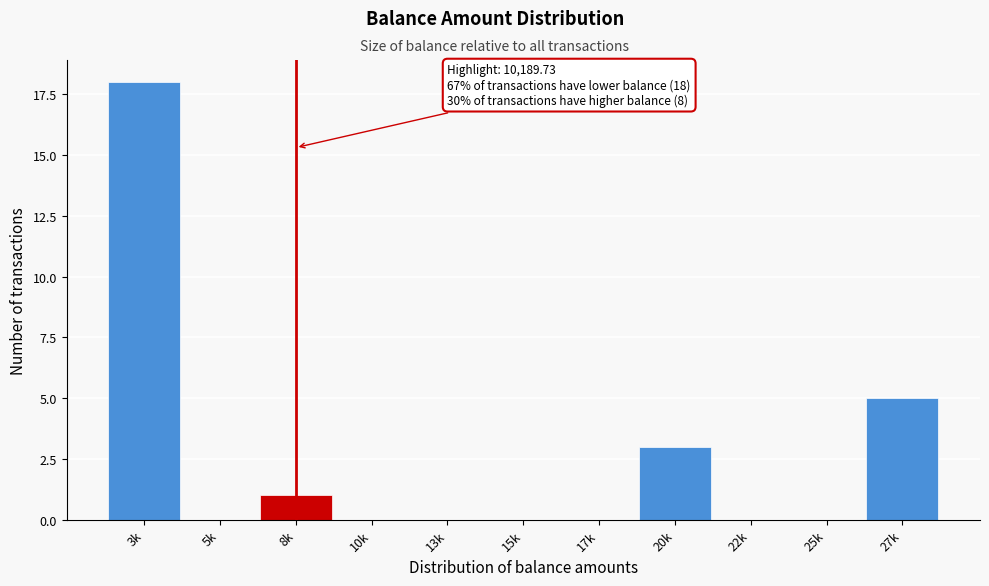

Reading left to right, list all the values displayed in this chart.

3k=18	5k=0	8k=1	10k=0	13k=0	15k=0	17k=0	20k=3	22k=0	25k=0	27k=5